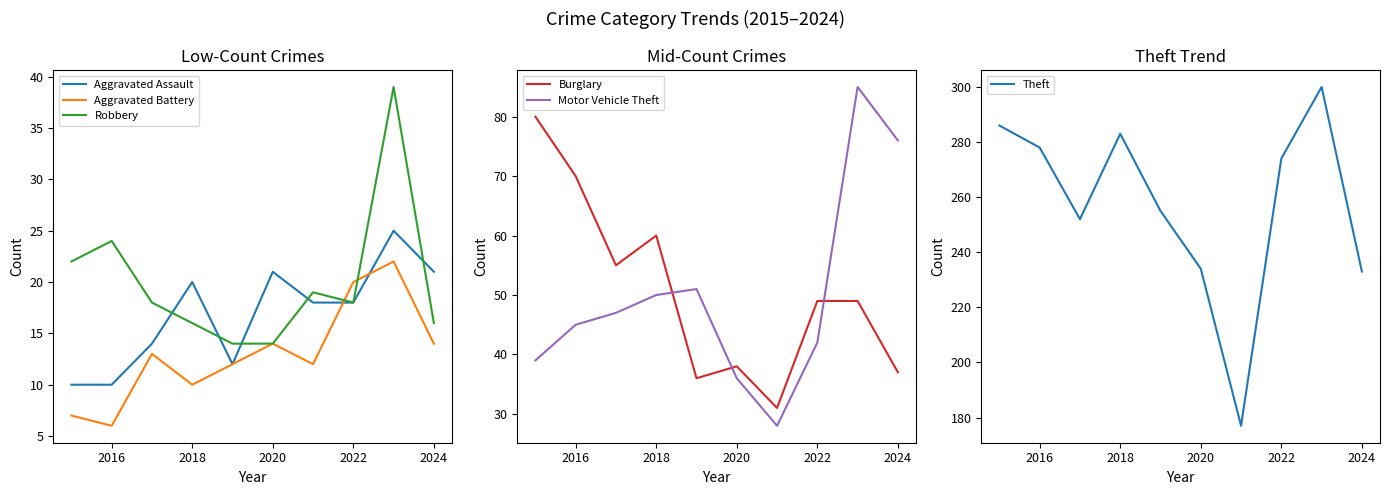

Is this an area chart (filled region under the line)?

No